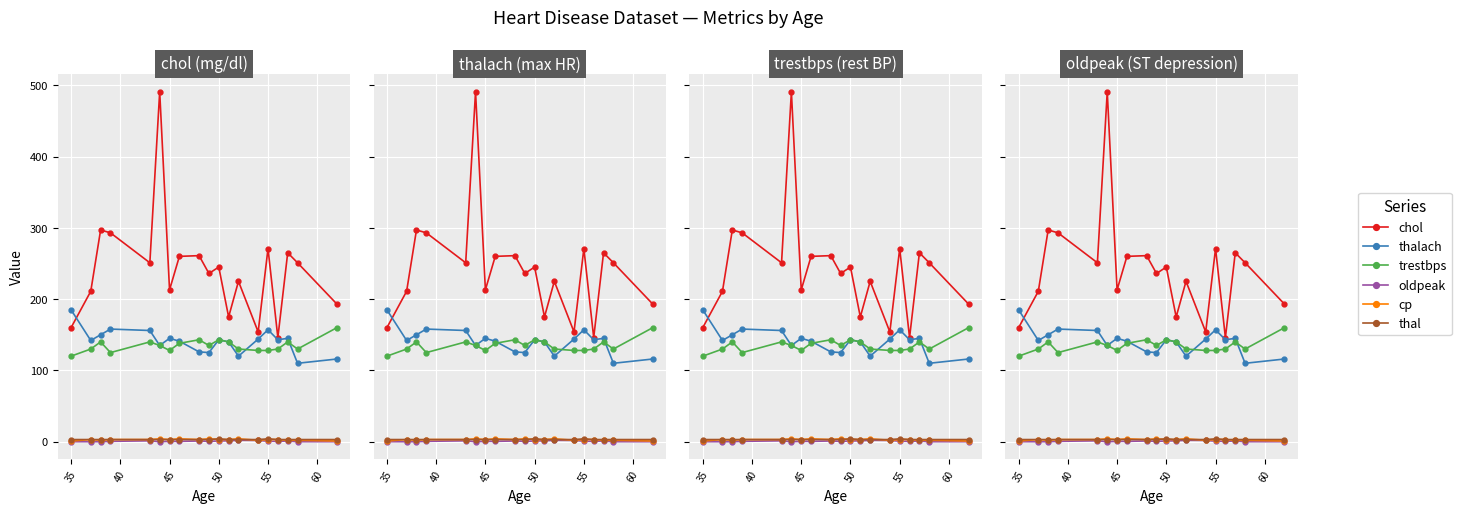

How many positive values does the oldpeak series have?

13